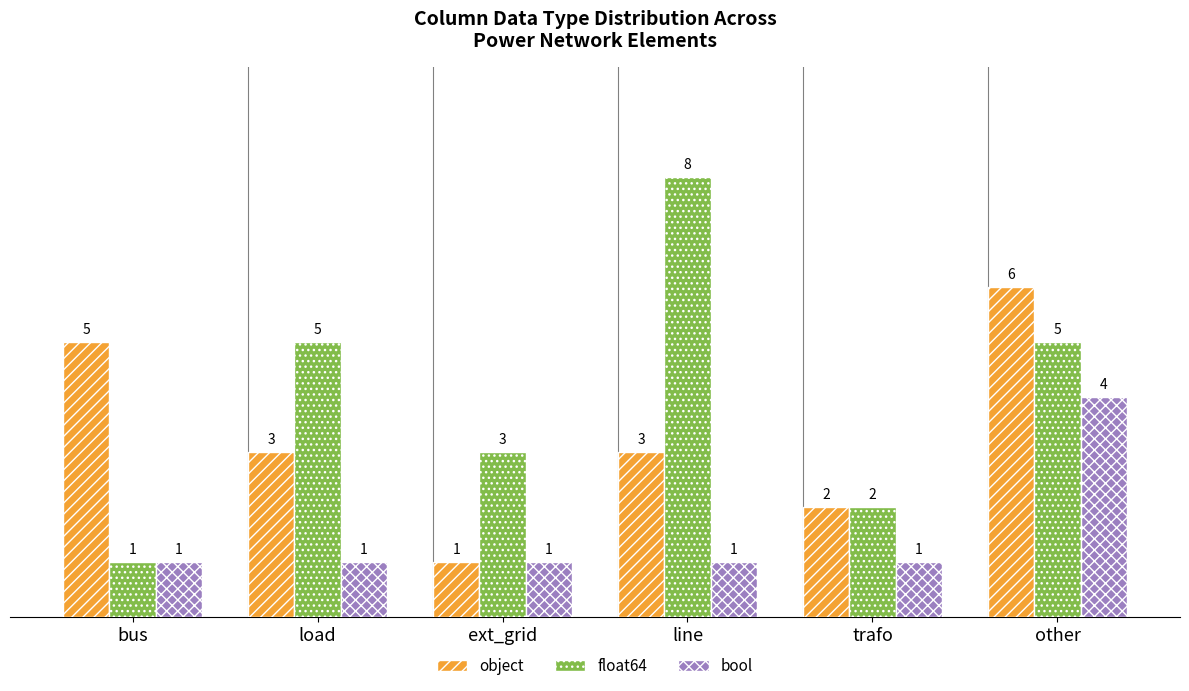

Count the number of data series in this chart.

3